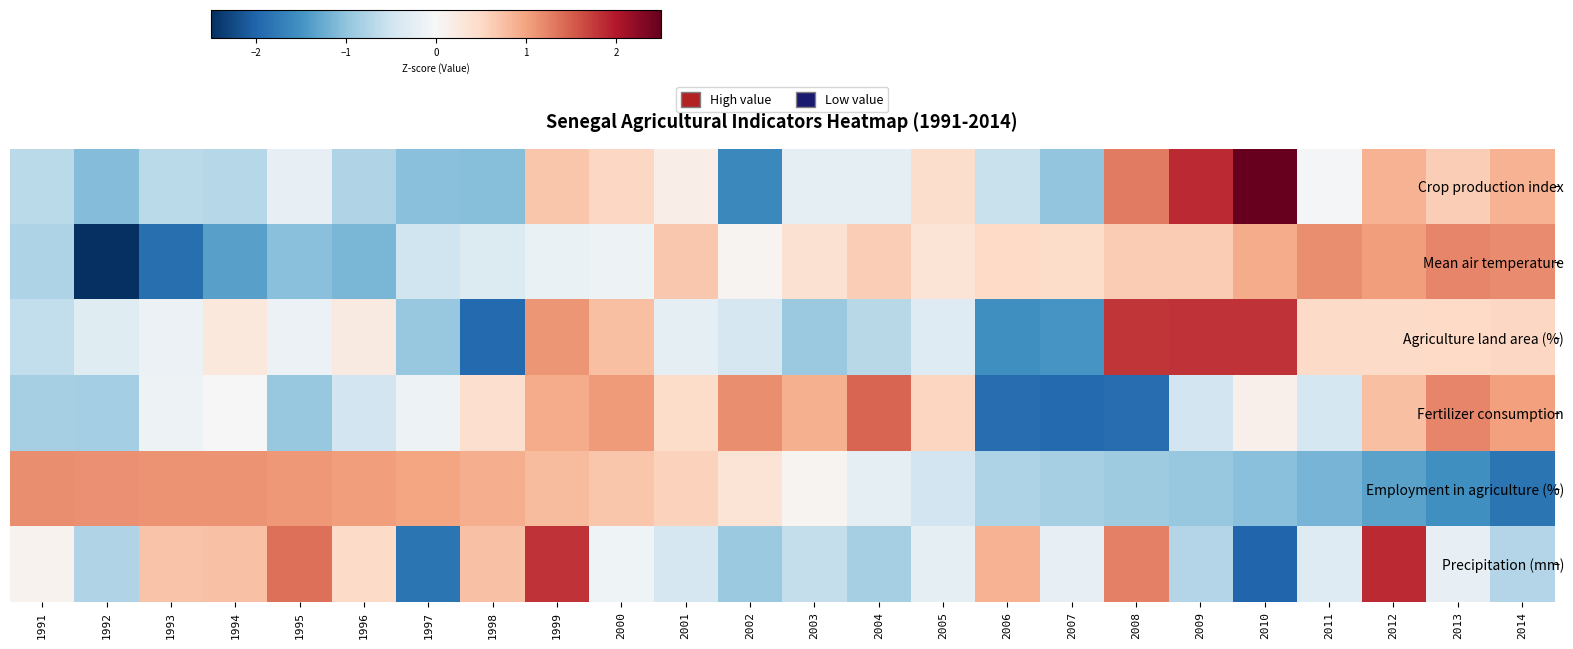

Which series has the largest range (max minus min)?

Crop production index